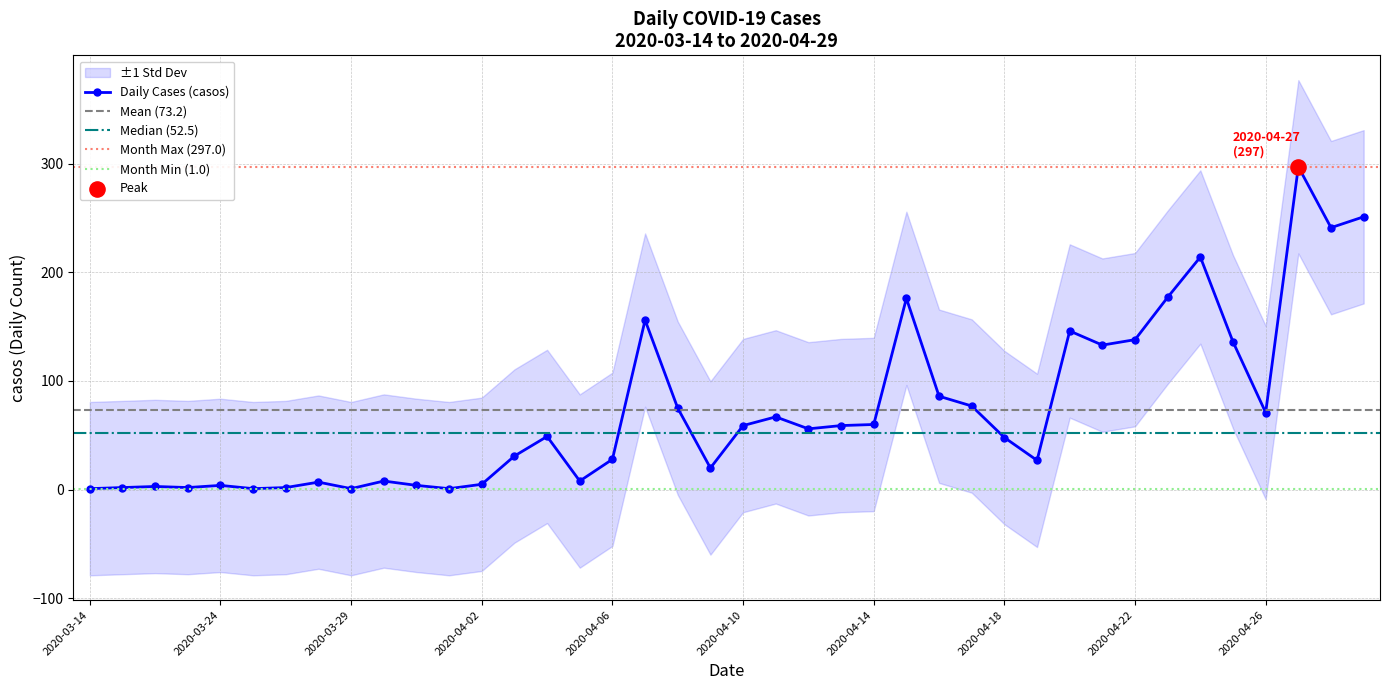

Between 2020-03-26 and 2020-04-10, which is larger?

2020-04-10